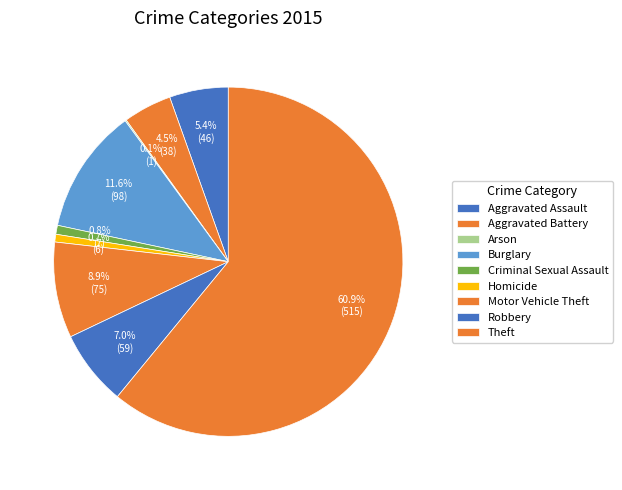

Do Motor Vehicle Theft and Homicide together represent more than half of the pie?

No